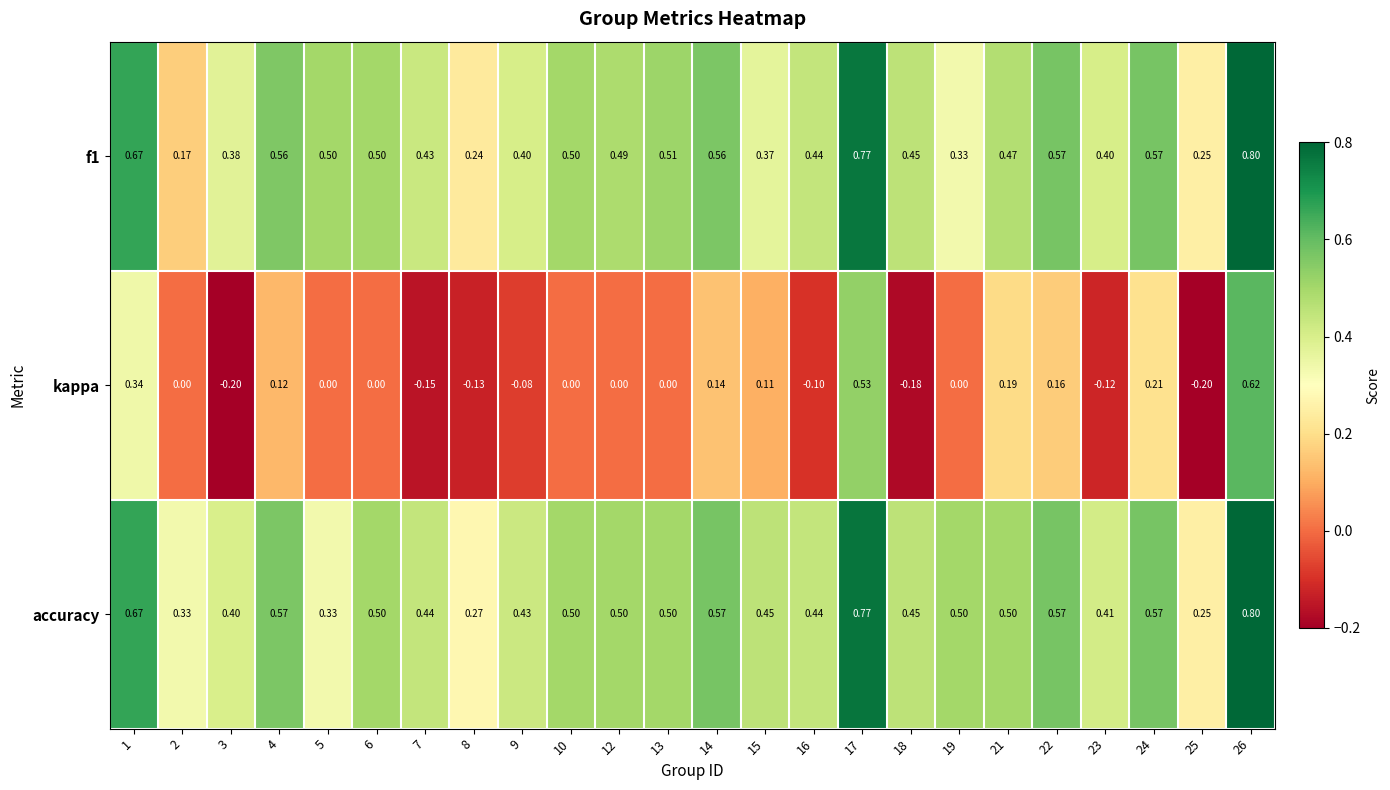

Which series changed the most between 3 and 6?

kappa